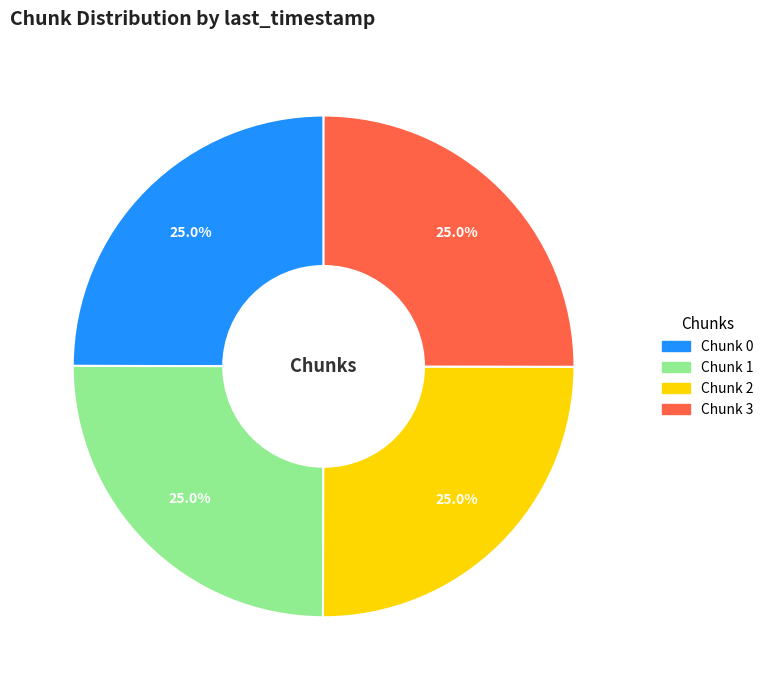

How many segments does this pie chart have?

4